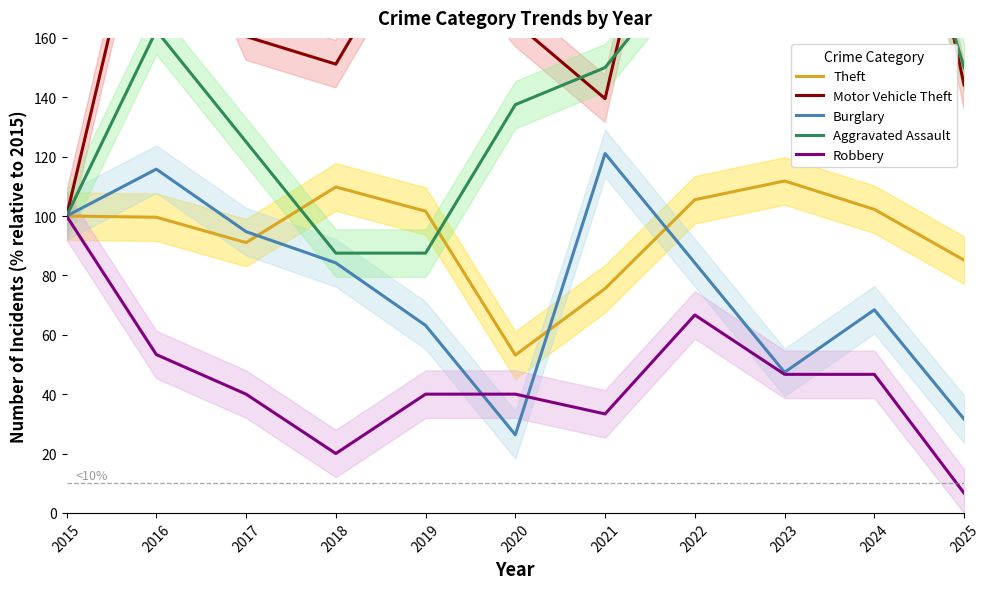

True or false: Motor Vehicle Theft and Robbery intersect in this chart.

False